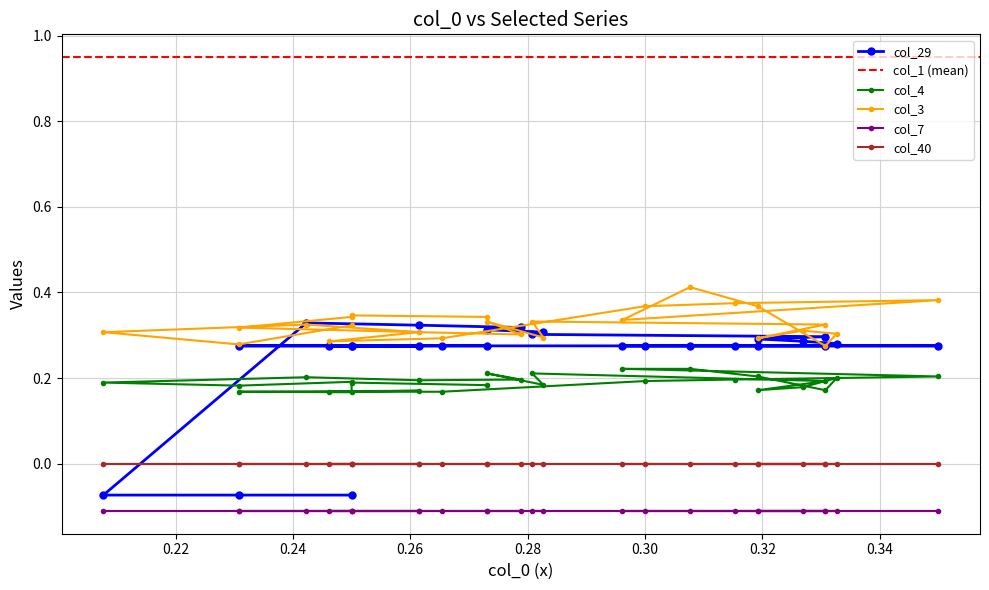

True or false: col_3 has more than 1 points higher than both neighbors.

True